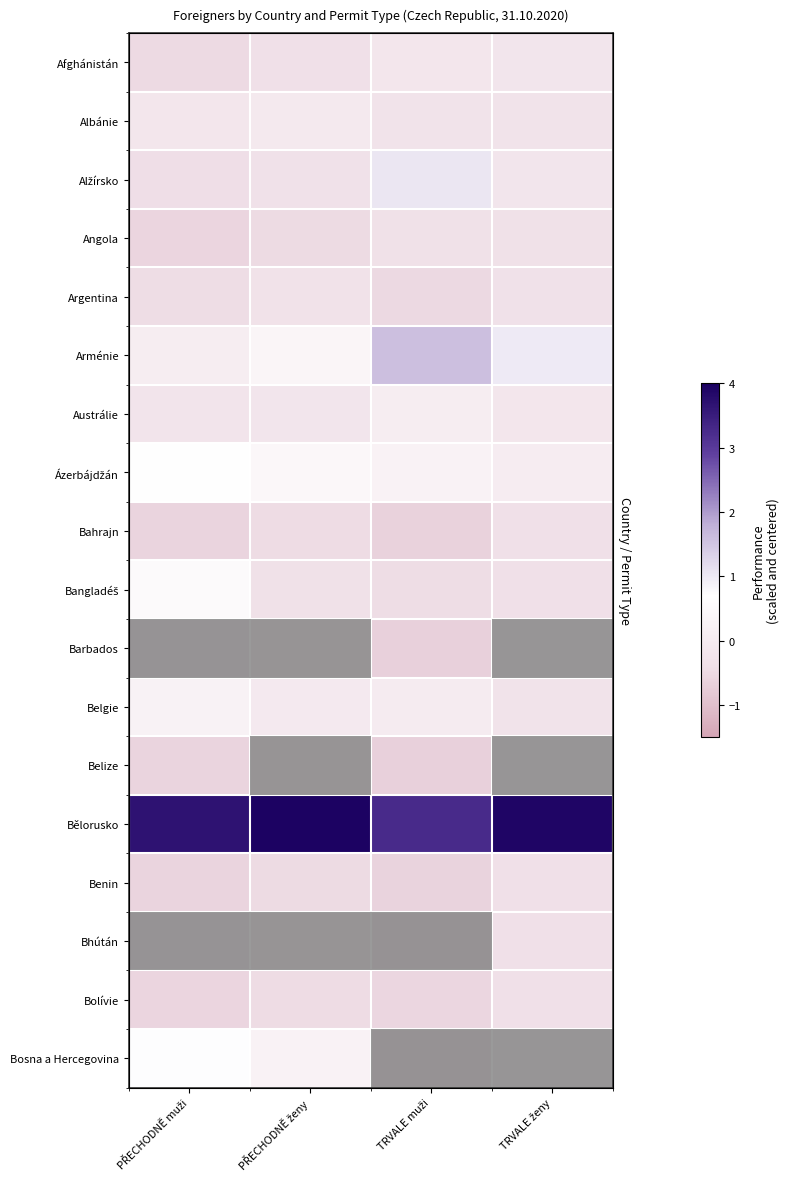

Between TRVALE muži and PŘECHODNĚ ženy, which is larger?

TRVALE muži